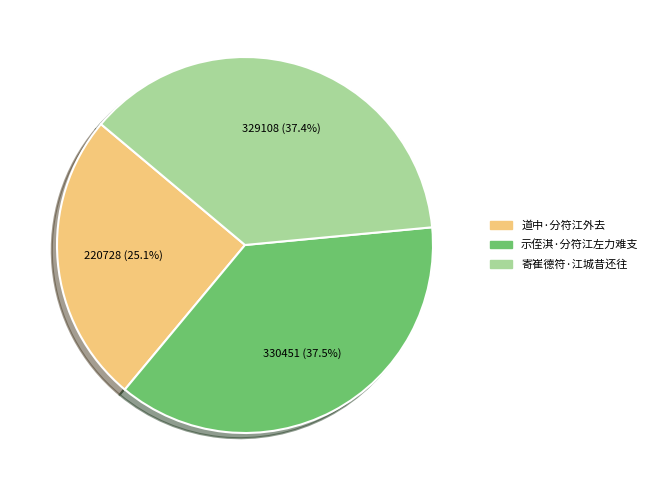

What percentage is NOT represented by 寄崔德符·江城昔还往?

62.6%